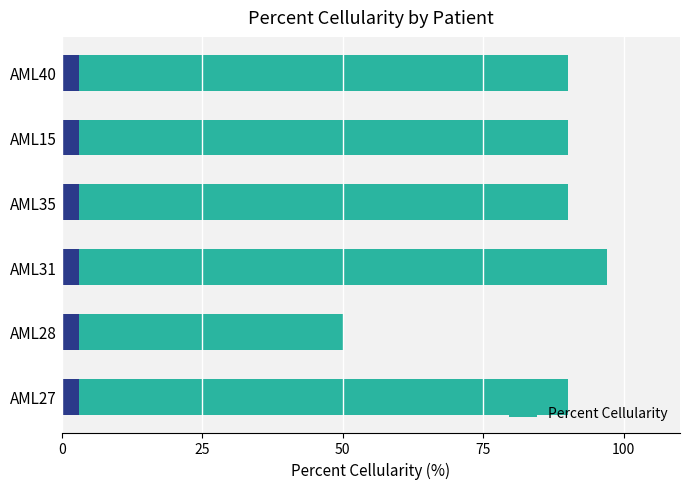

What is the value of the 1st bar from the left?

90